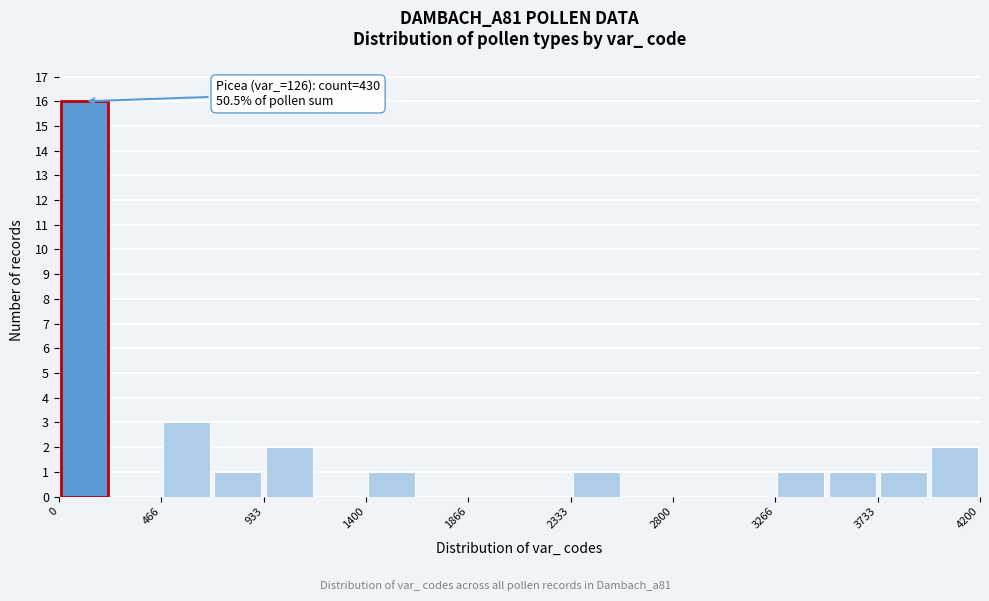

Over which range of the x-axis is the bar tallest?

0 to 250